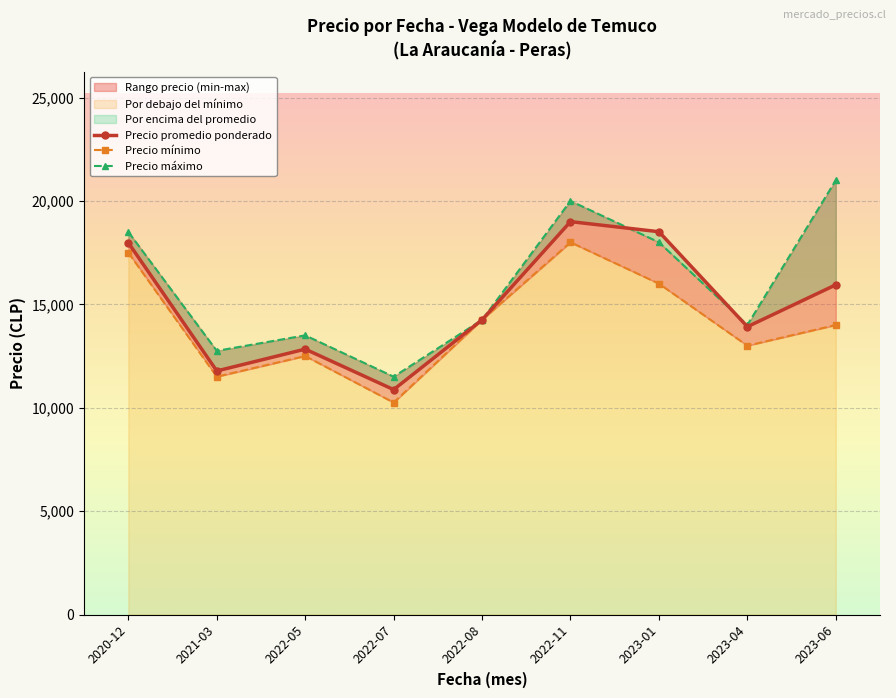

How many lines are shown in the chart?

3